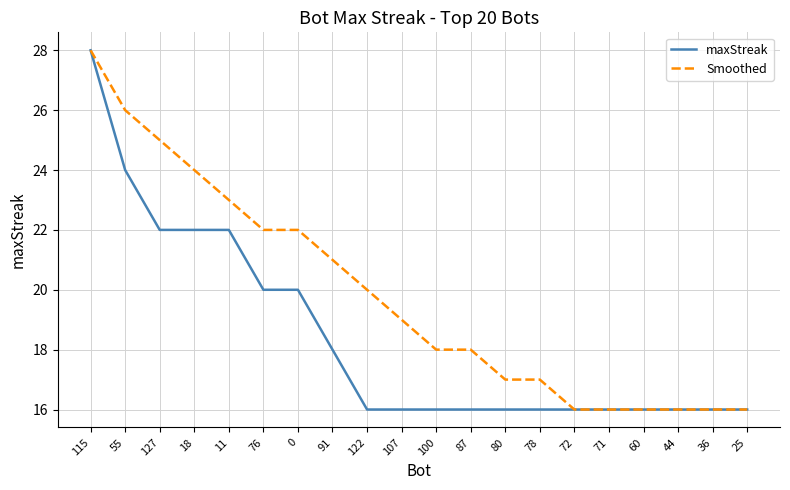

What position from the right is 76?

15